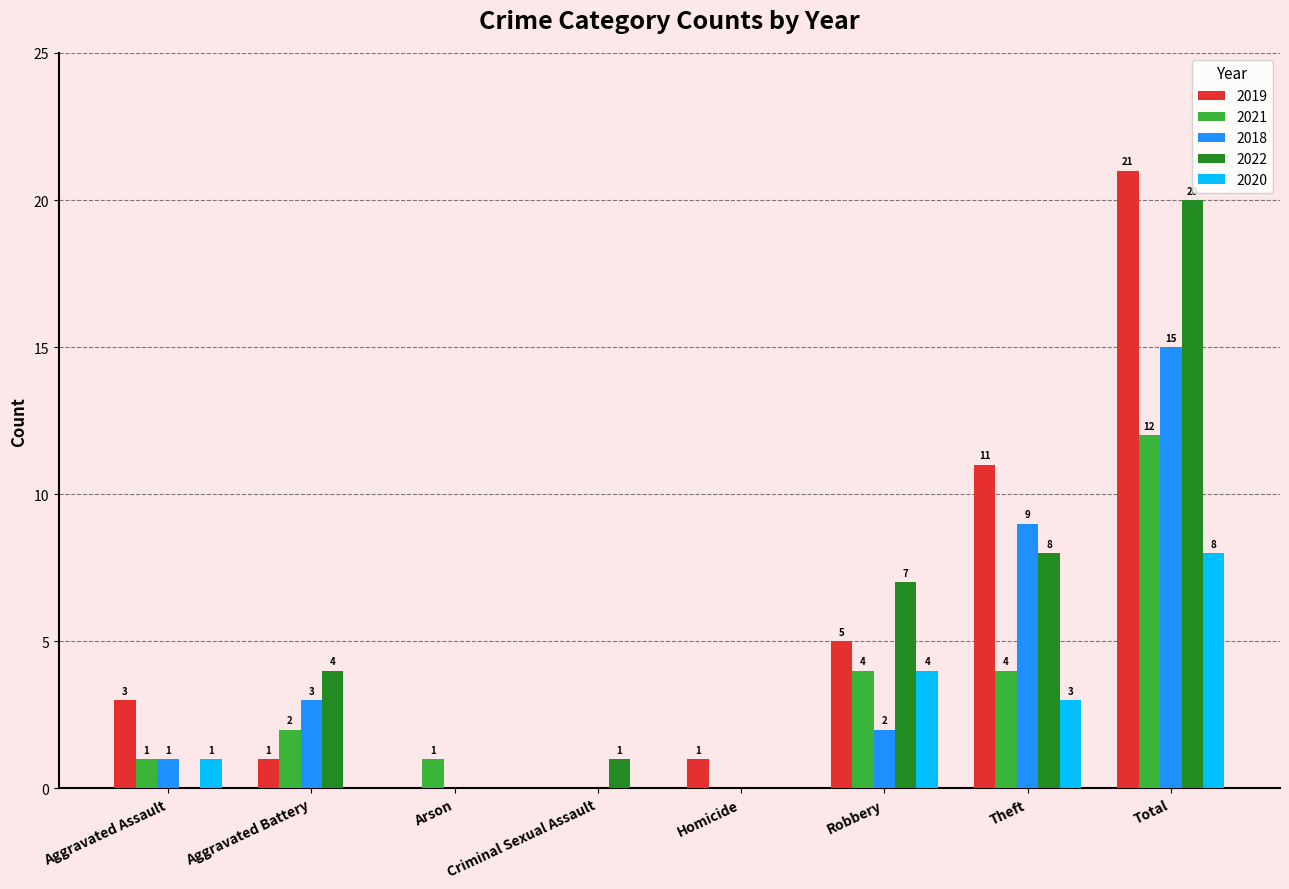

What is the sum of all 2021 values?

24